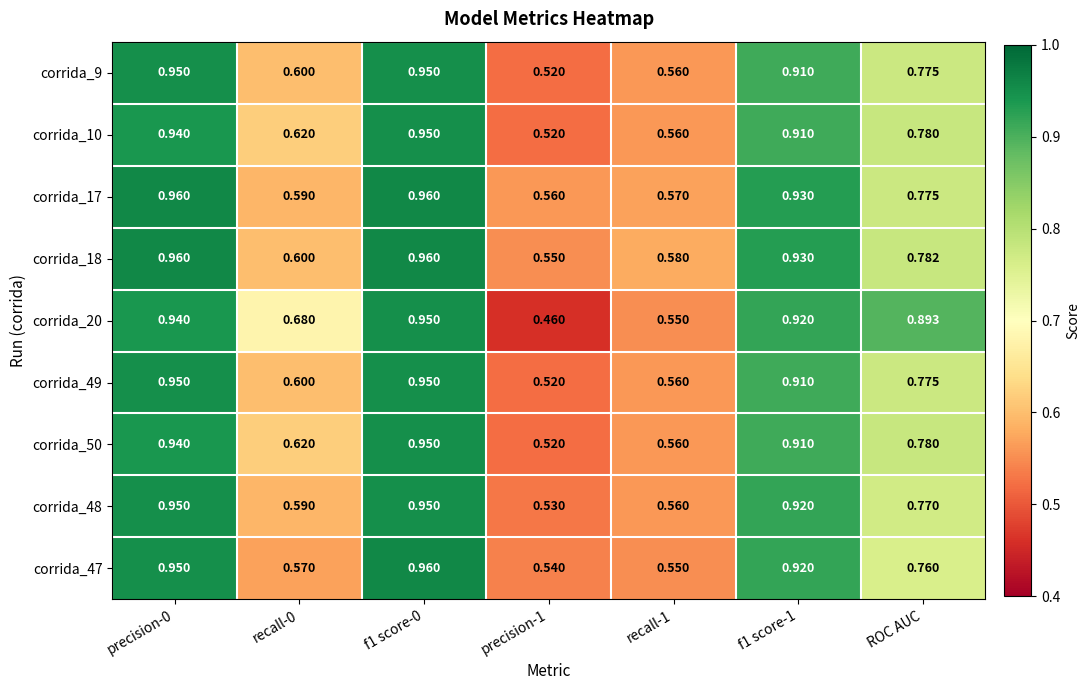

At how many categories does at least one series exceed 0?

7